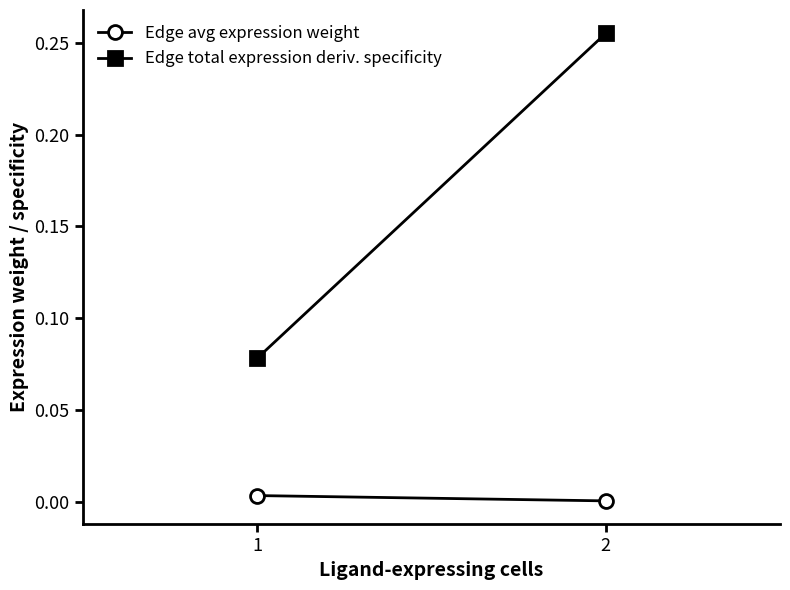

How many series are shown in this chart?

2